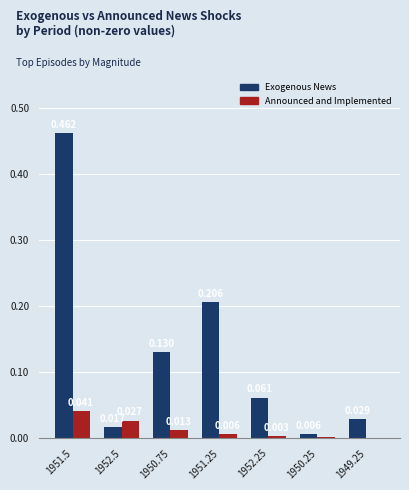

Reading left to right, list all the values displayed in this chart.

Exogenous News: 0.5	0.0	0.1	0.2	0.1	0.0	0.0
Announced and Implemented Changes: 0.0	0.0	0.0	0.0	0.0	0.0	0.0